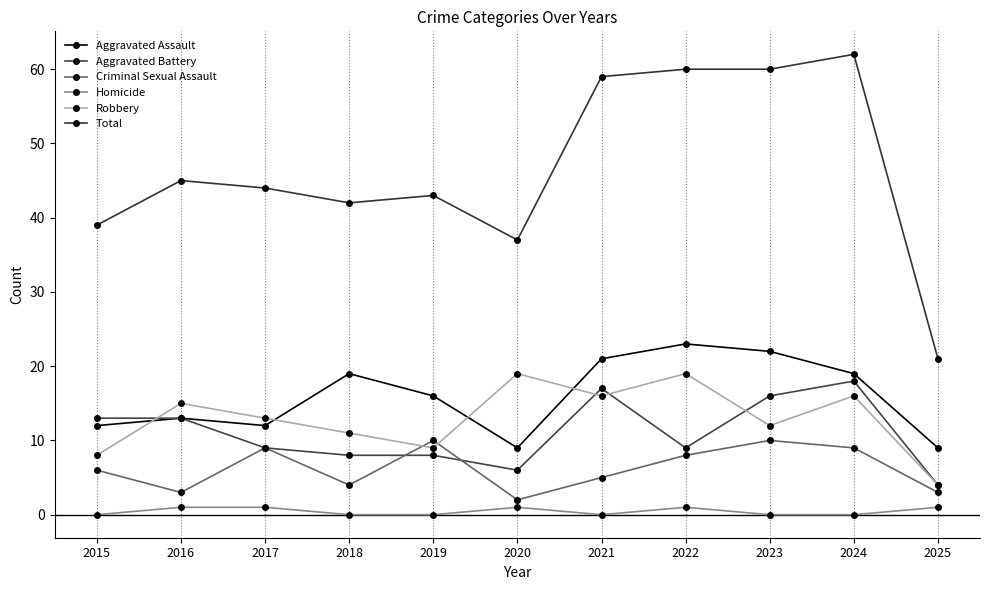

Reading left to right, extract all data points from this chart.

Aggravated Assault: 12	13	12	19	16	9	21	23	22	19	9
Aggravated Battery: 13	13	9	8	8	6	17	9	16	18	4
Criminal Sexual Assault: 6	3	9	4	10	2	5	8	10	9	3
Homicide: 0	1	1	0	0	1	0	1	0	0	1
Robbery: 8	15	13	11	9	19	16	19	12	16	4
Total: 39	45	44	42	43	37	59	60	60	62	21